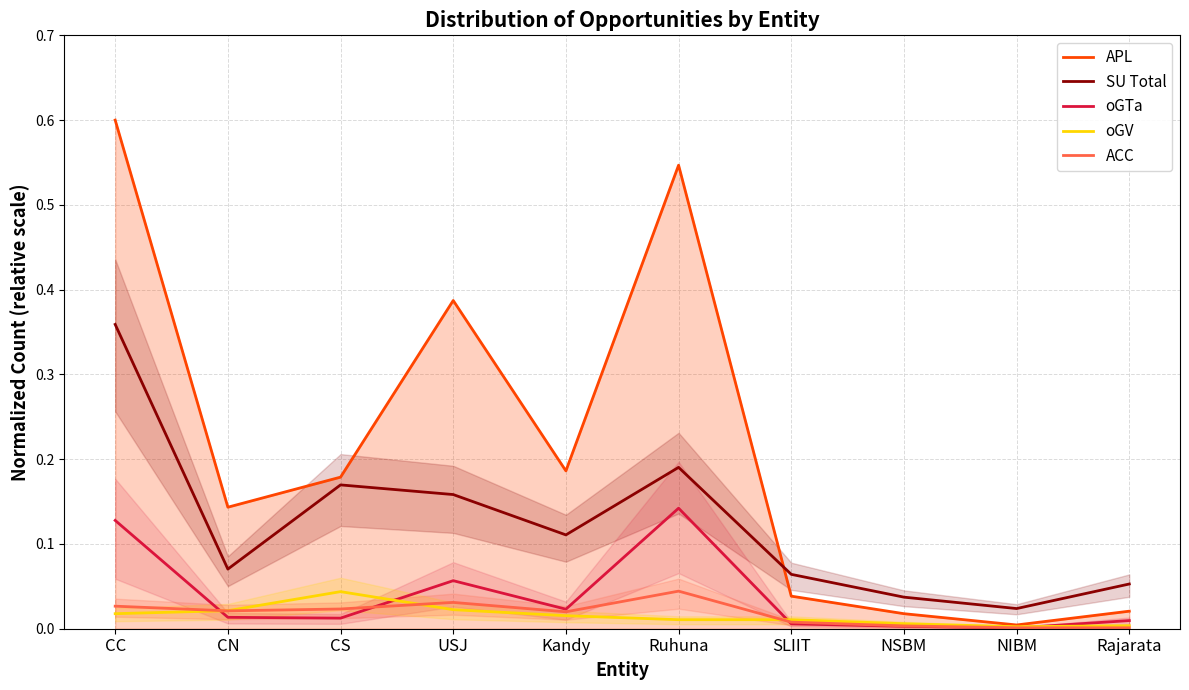

Where is the first local minimum for ACC?

CN